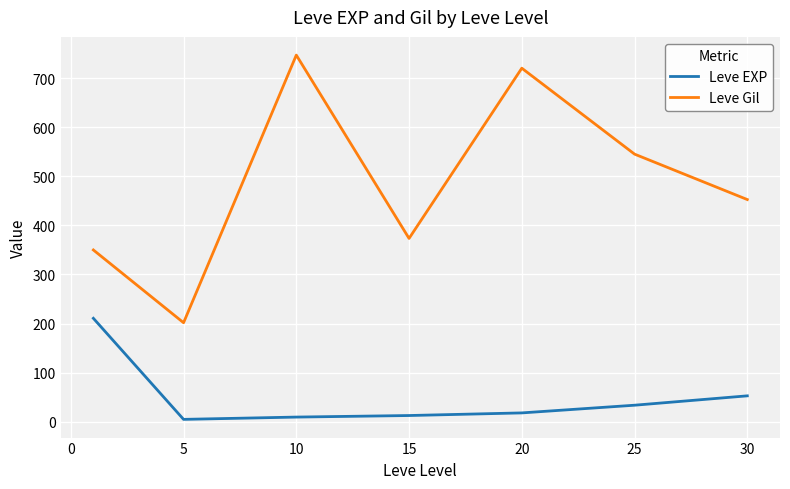

What is the average value of the Leve Gil series?

484.1